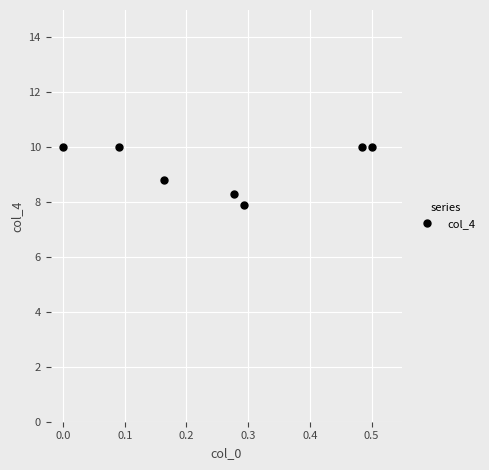

Reading left to right, transcribe all the data shown in this chart.

10.0	10.0	8.8	8.3	7.9	10.0	10.0